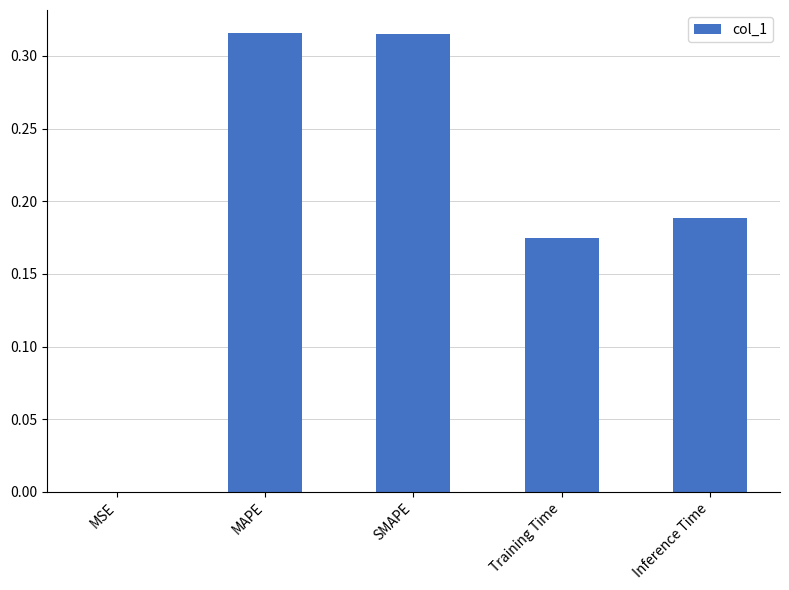

Between Inference Time and SMAPE, which is larger?

SMAPE